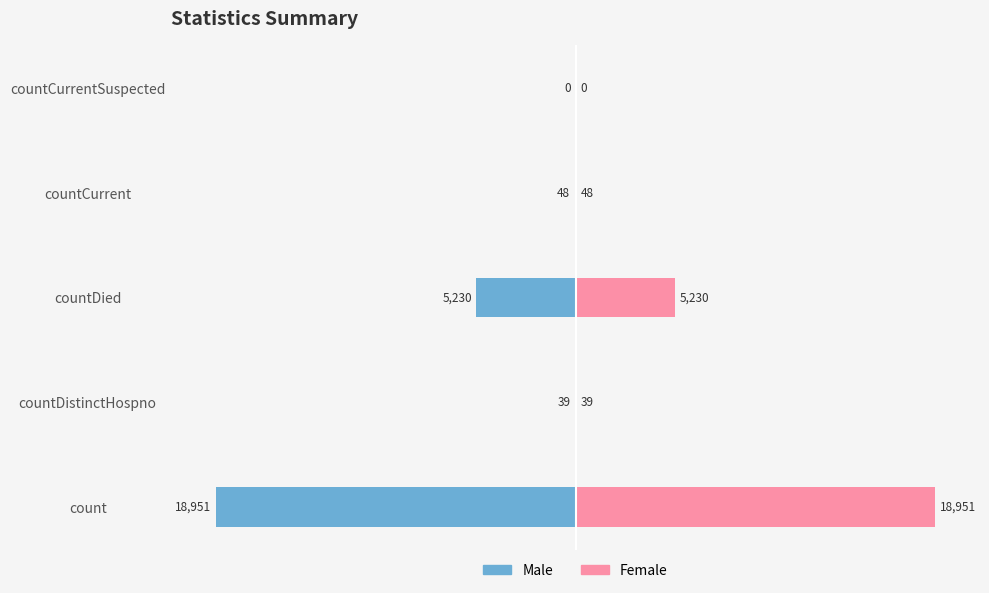

Which series has the largest total across all categories?

Female